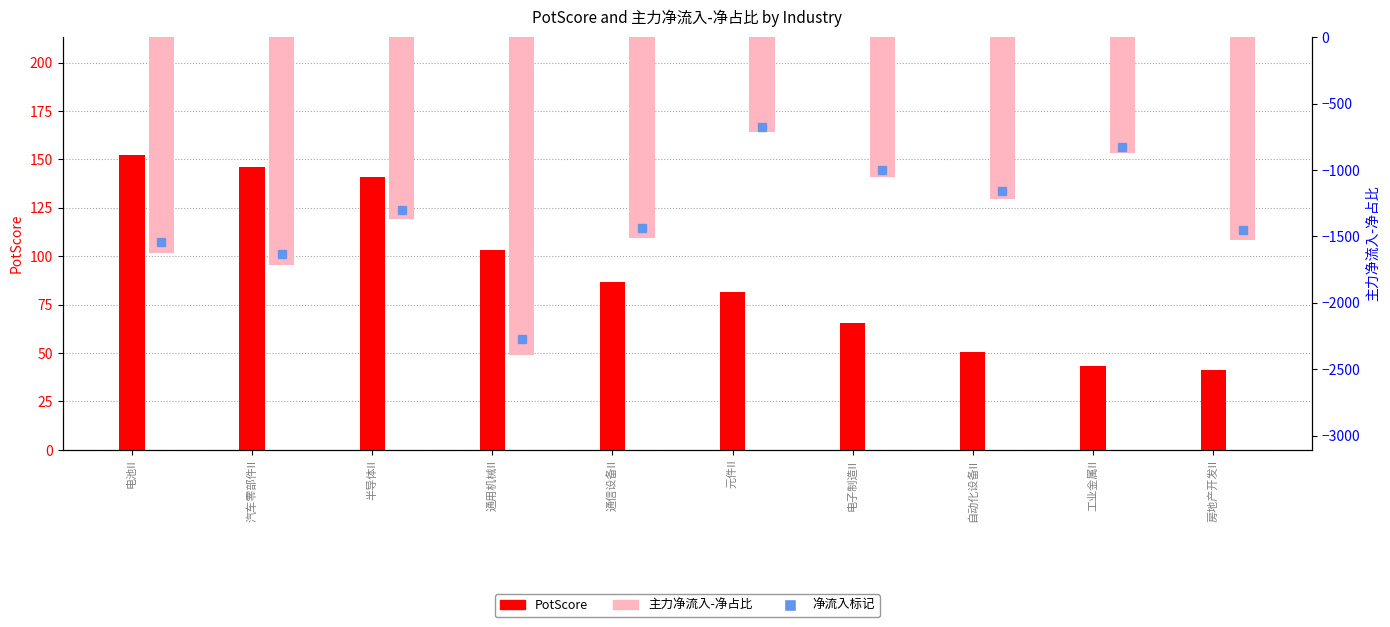

What is the spread (max minus min) of values at 工业金属II?

914.9